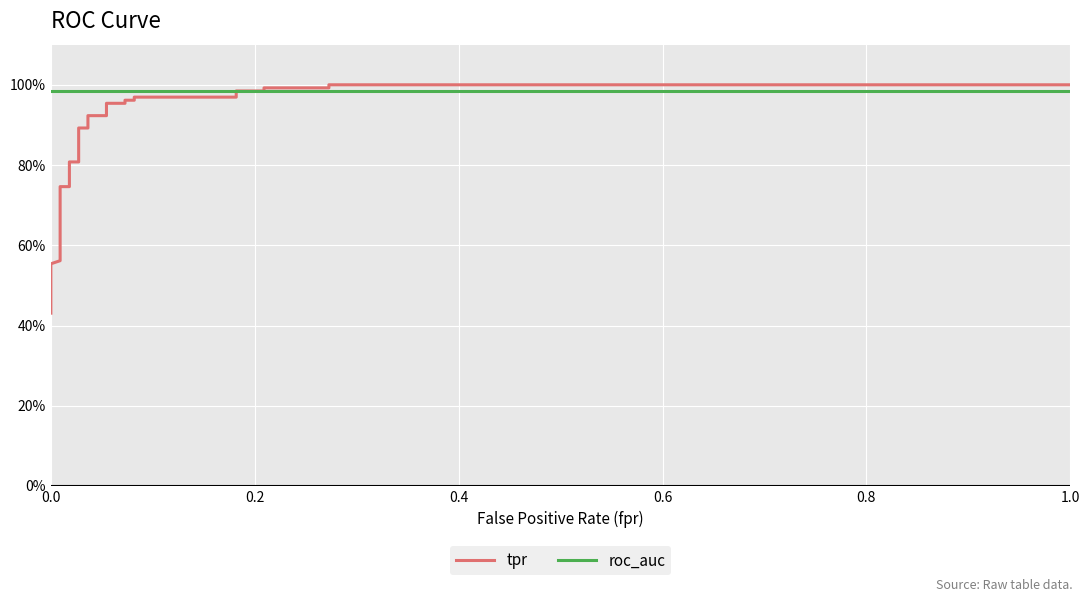

Is it true that tpr equals 1.4 at 15?

False